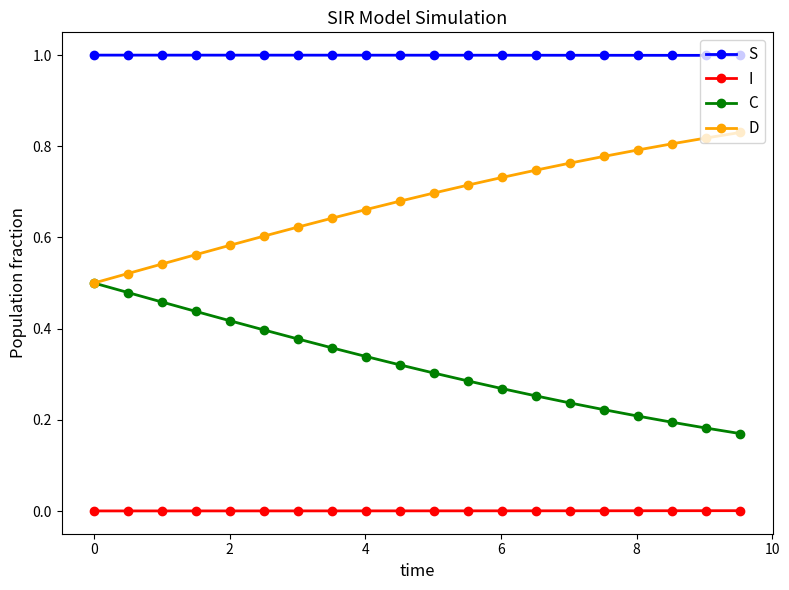

What is the greatest value displayed?

1.0